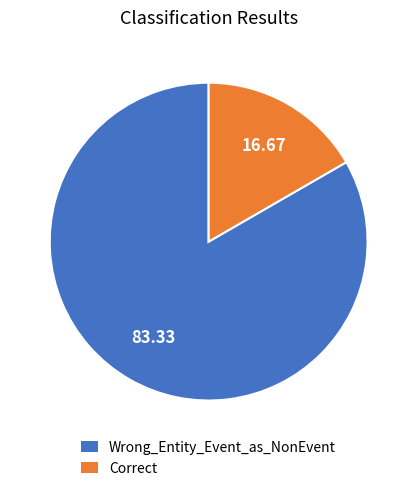

What is the largest slice in the pie chart?

Wrong_Entity_Event_as_NonEvent